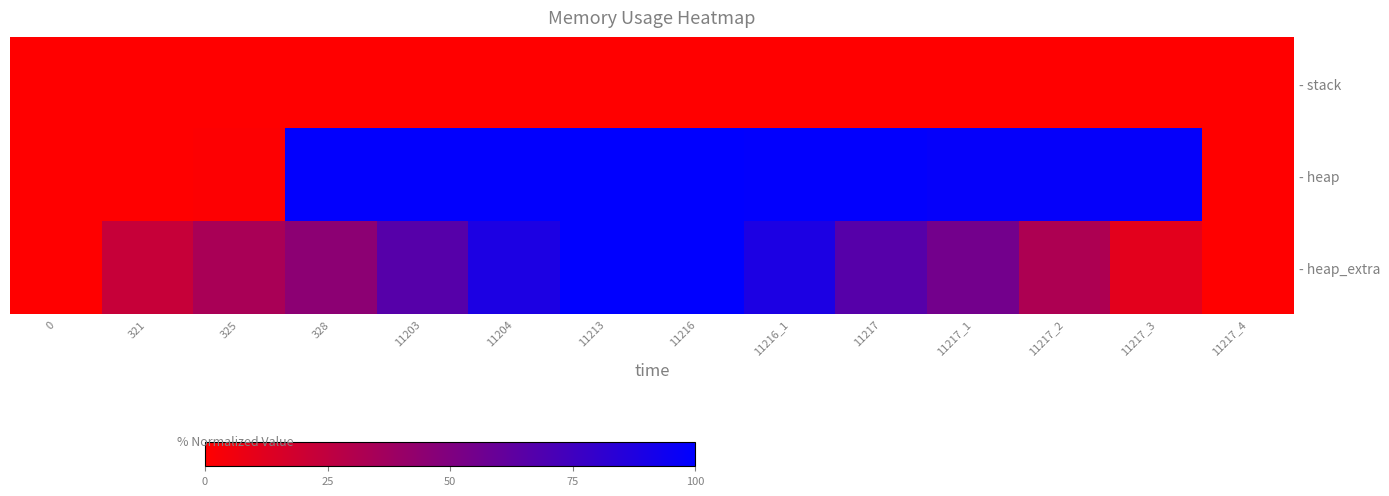

What is the maximum value shown in the chart?

100.0